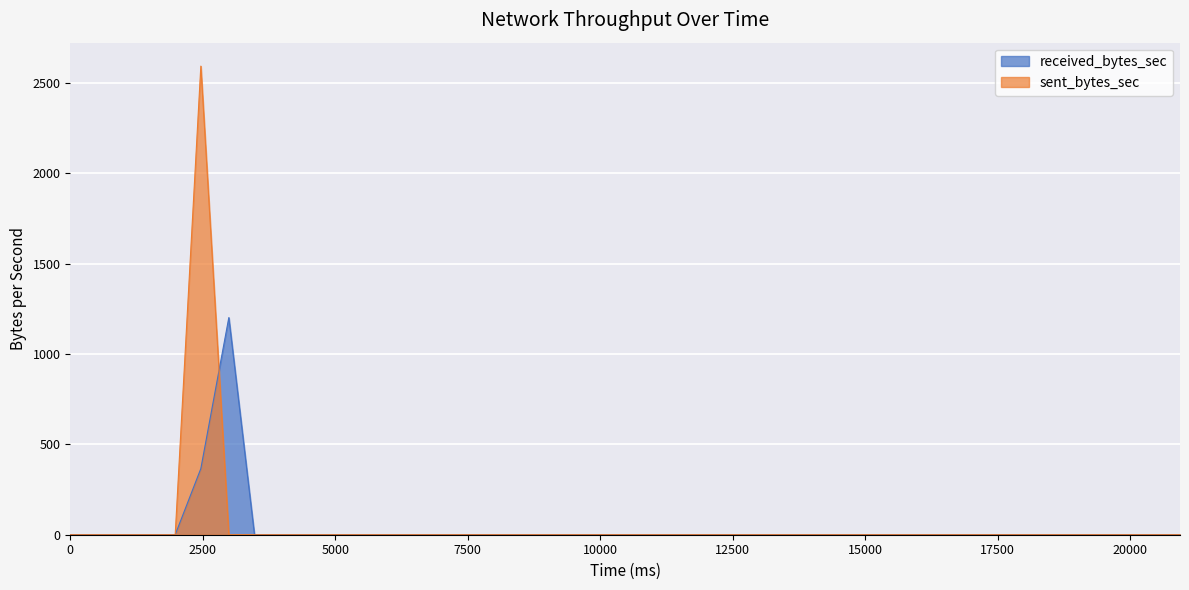

What is the sum of all sent_bytes_sec values?

2594